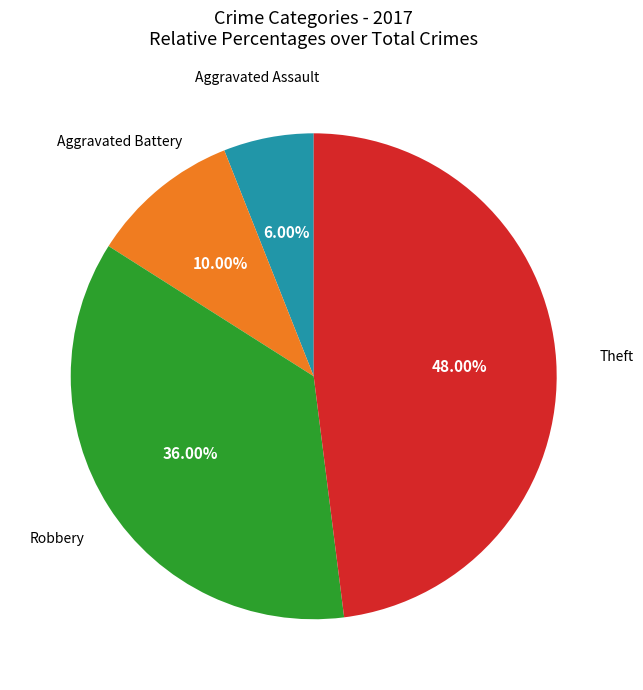

How many segments does this pie chart have?

4